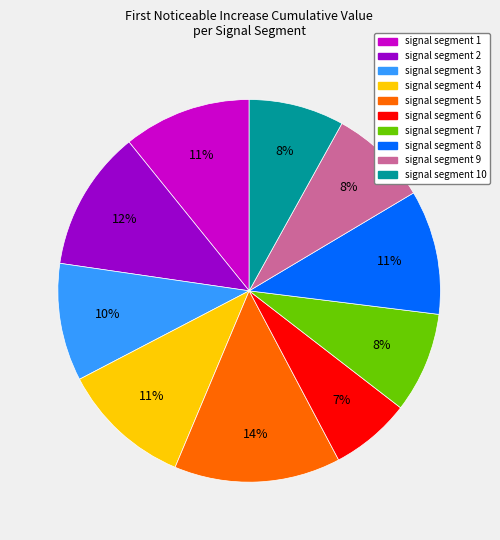

How many slices are in this pie chart?

10